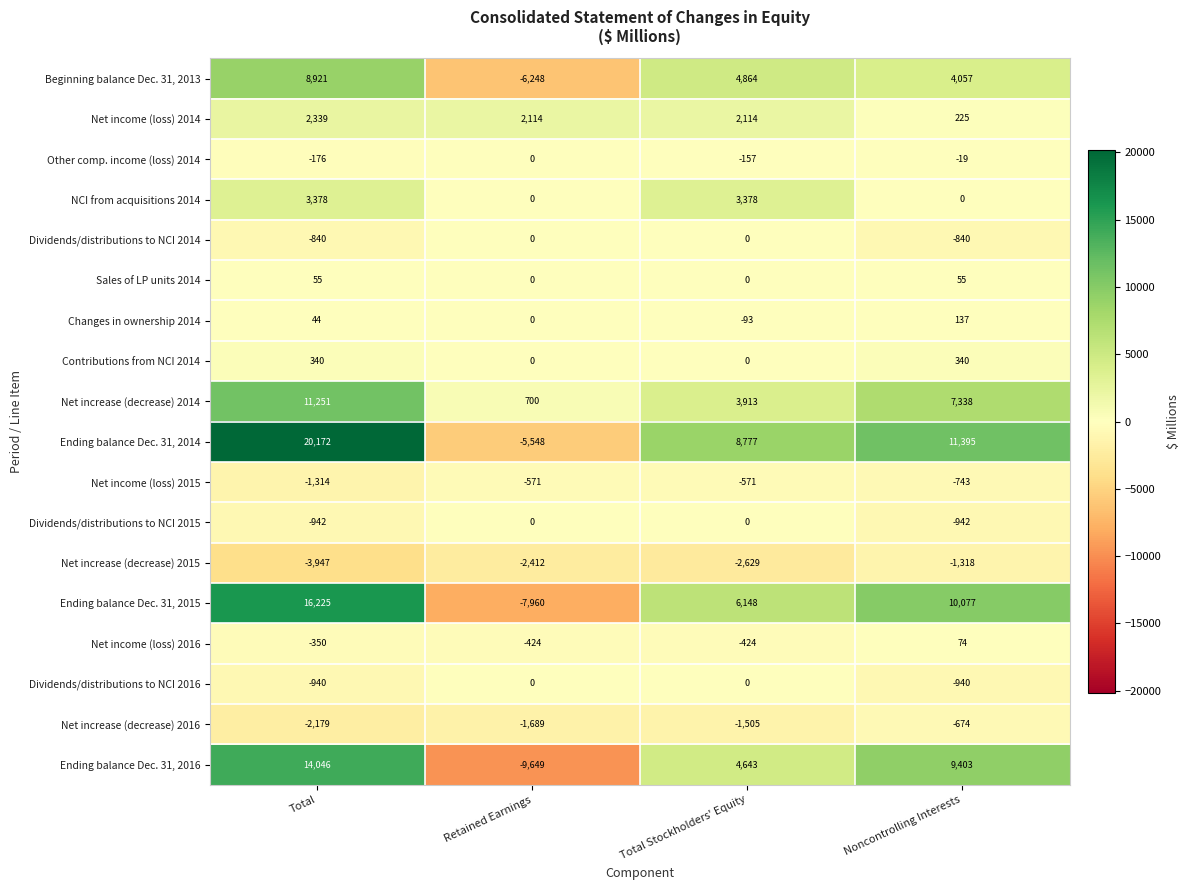

What is the sum of the Beginning balance Dec. 31, 2013 values at Total and Retained Earnings?

2673